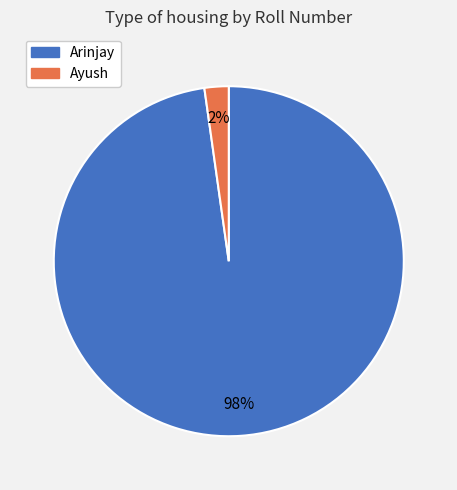

To the nearest percent, what is the difference between the Ayush and Arinjay slice percentages?

96%